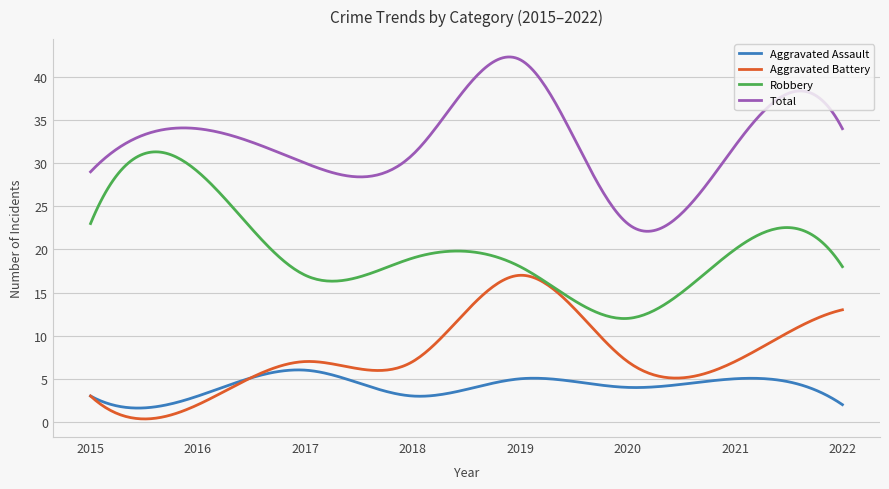

List the series in order of their peak value, highest first.

Total, Robbery, Aggravated Battery, Aggravated Assault